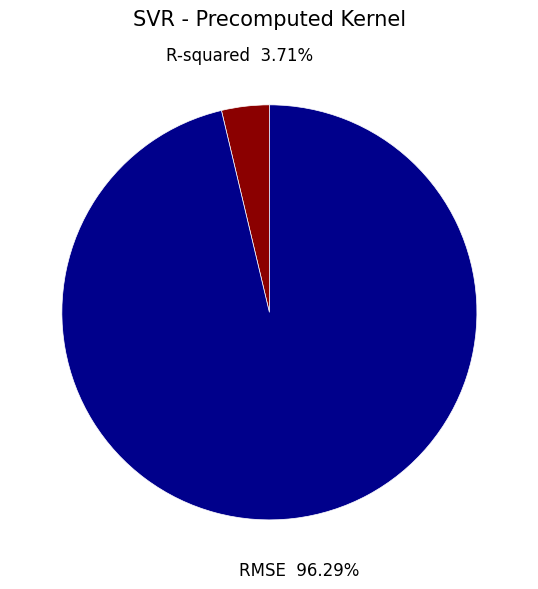

To the nearest percent, what is the difference between the largest and smallest slice percentages?

93%